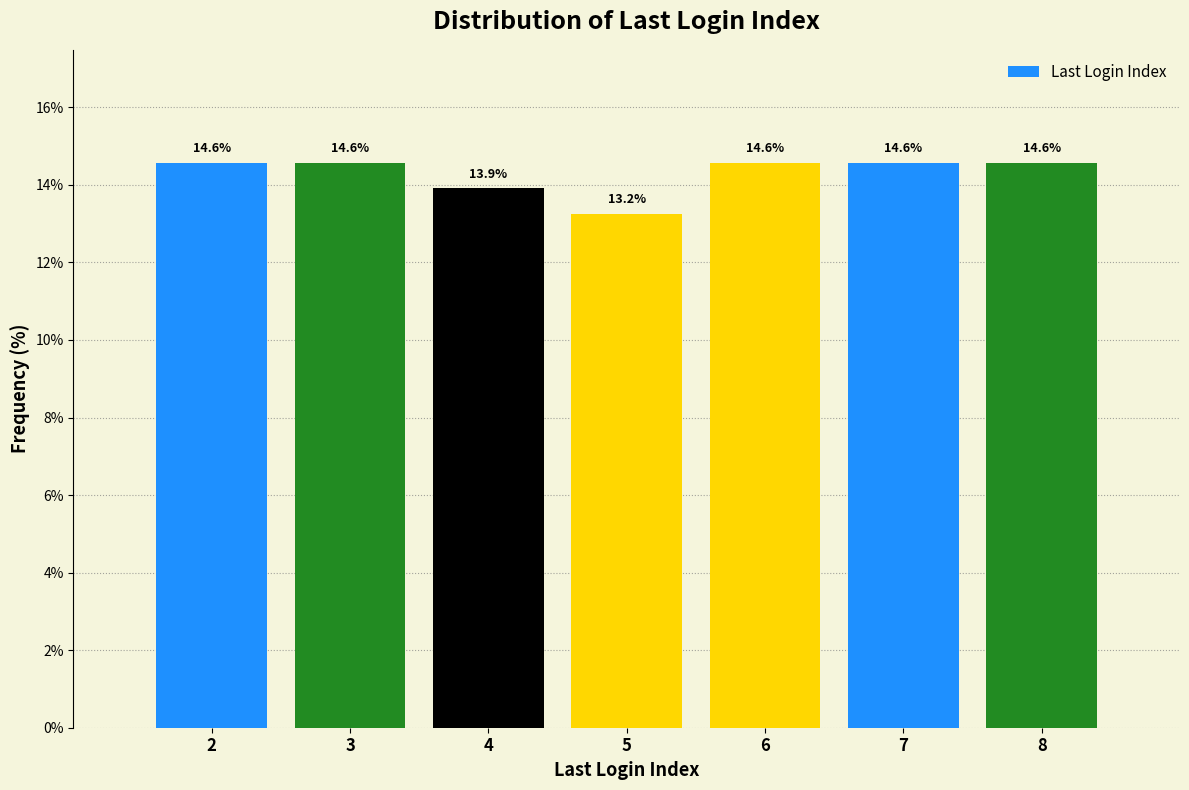

Reading left to right, list all the values displayed in this chart.

2=14.6	3=14.6	4=13.9	5=13.2	6=14.6	7=14.6	8=14.6